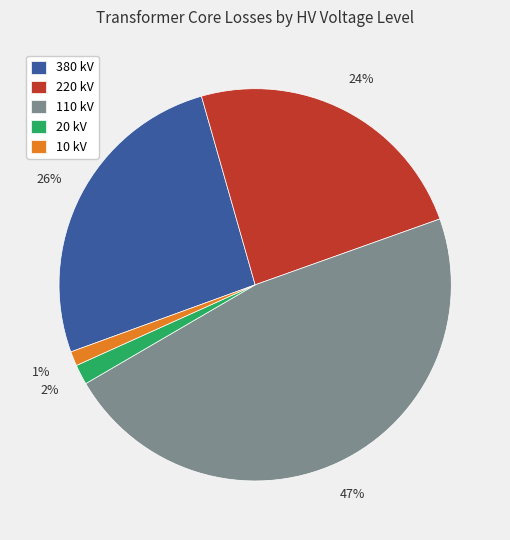

Which slice is the largest?

110